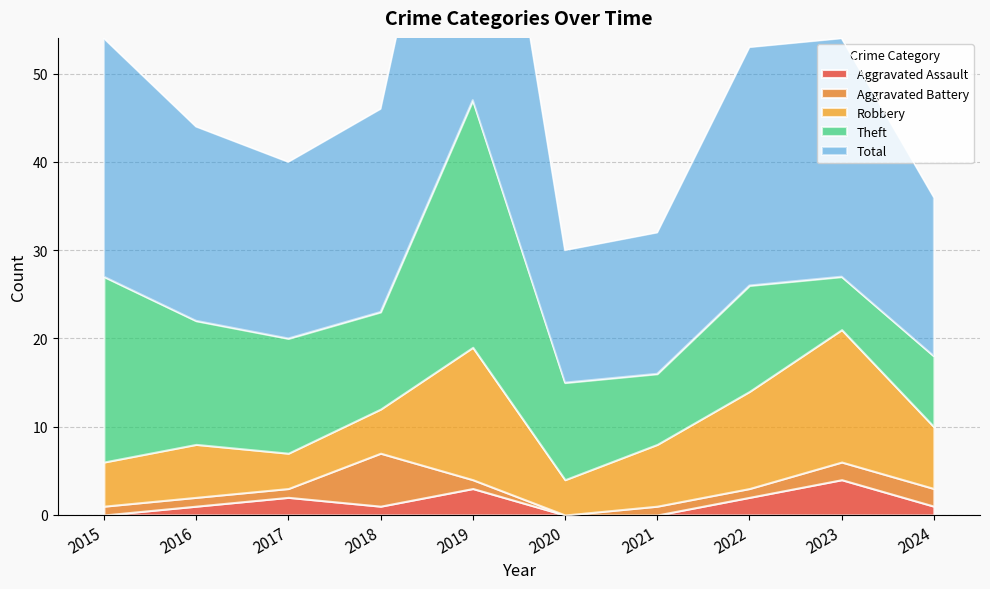

After their last crossing, which series has the higher values: Theft or Robbery?

Theft